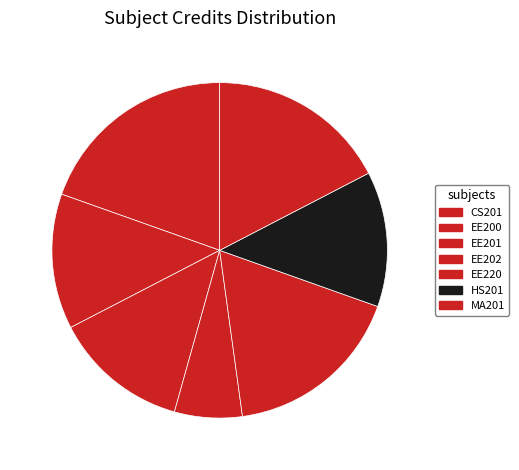

What is the change in value from EE202 to EE220?

+5